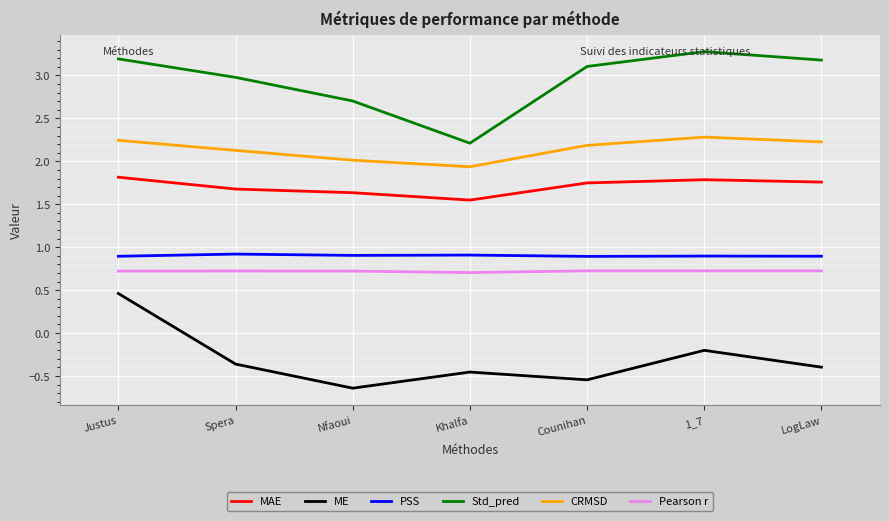

Read the Std_pred value at Spera.

3.0